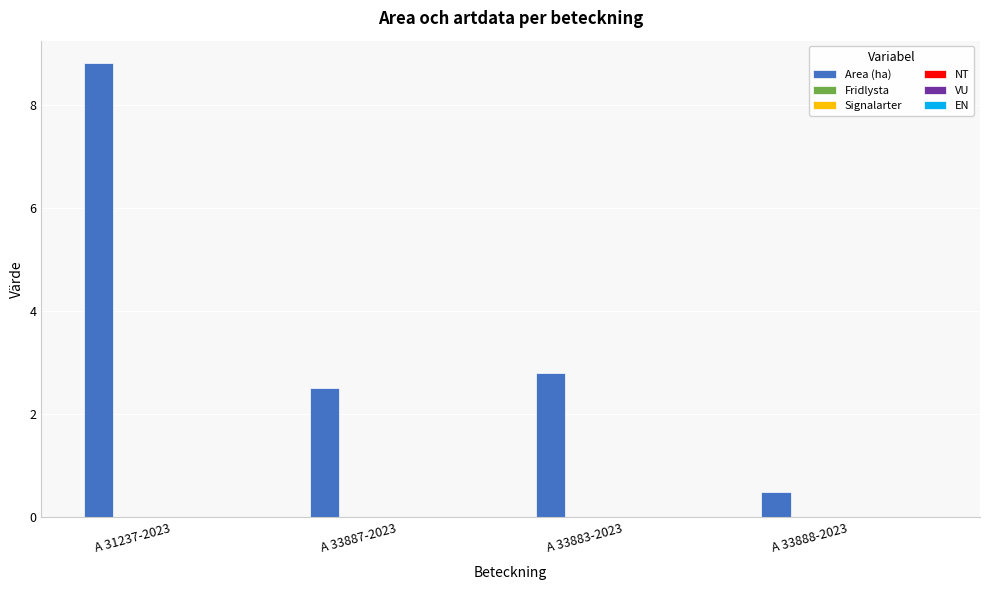

How many bars are there in total?

4